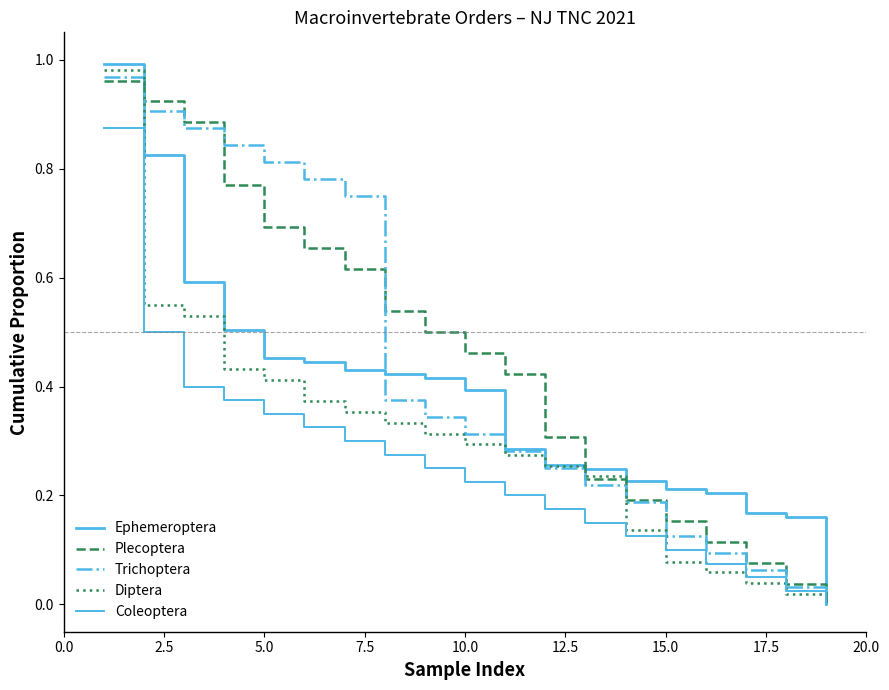

Does the chart display data point markers on the line(s)?

No